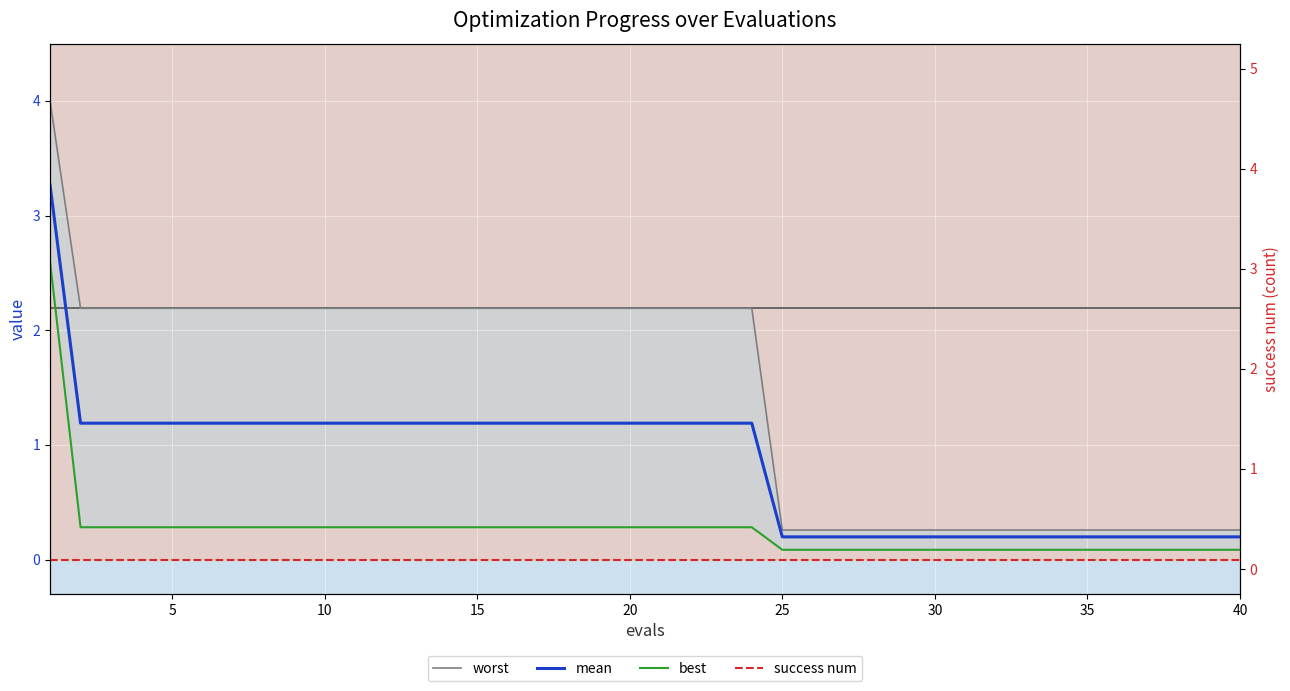

What is the sum of the best values at 15 and 19?

0.6